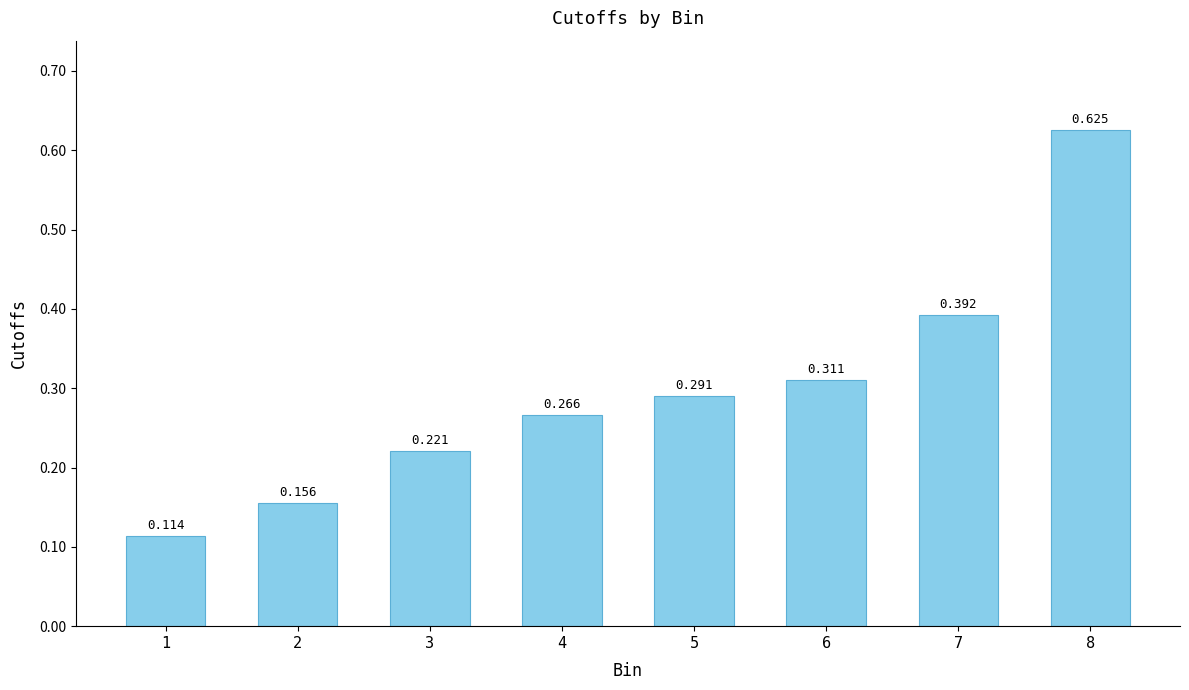

What is the value of the 5th bar from the left?

0.3